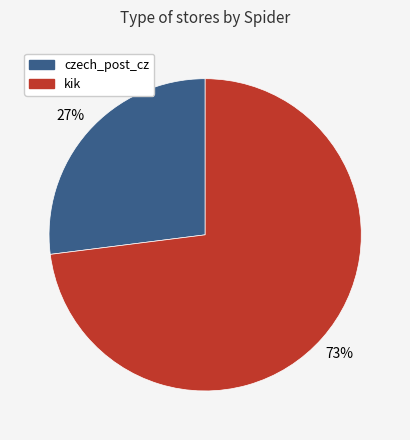

Which category has the smallest portion of the pie?

czech_post_cz